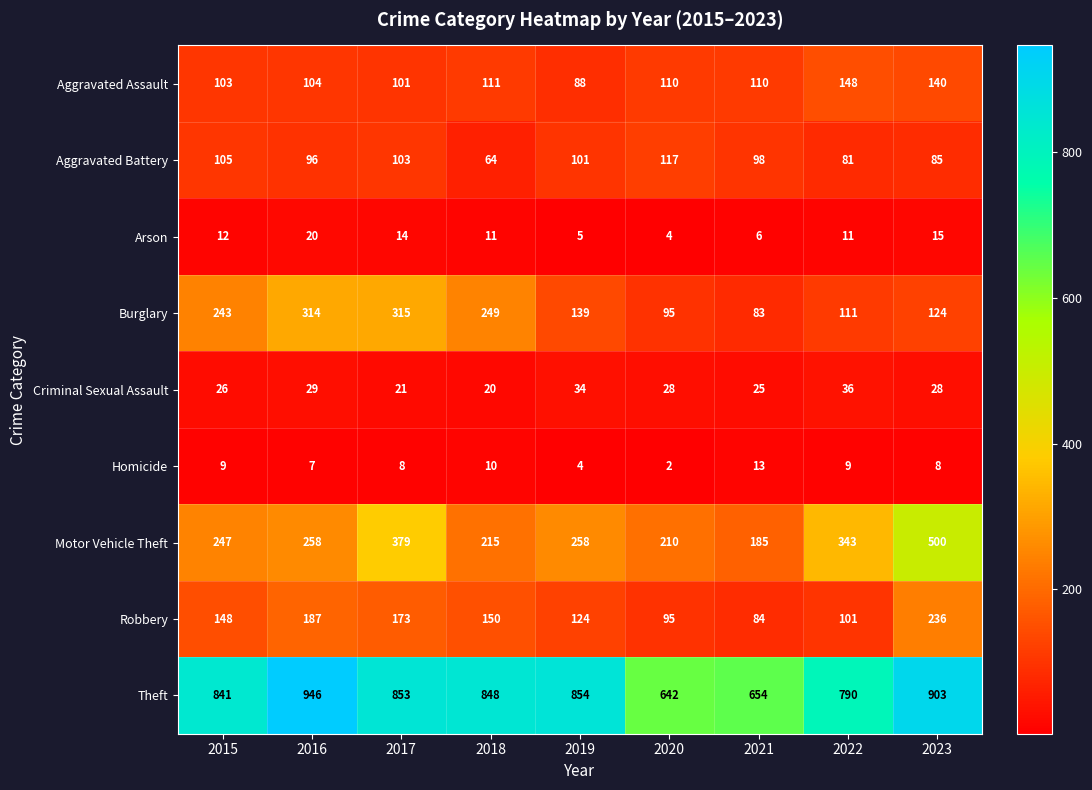

What is the sum of all Criminal Sexual Assault values?

247